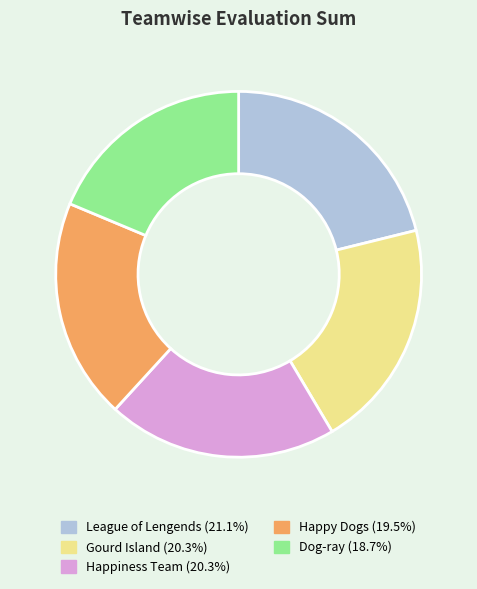

What is the largest slice in the pie chart?

League of Lengends